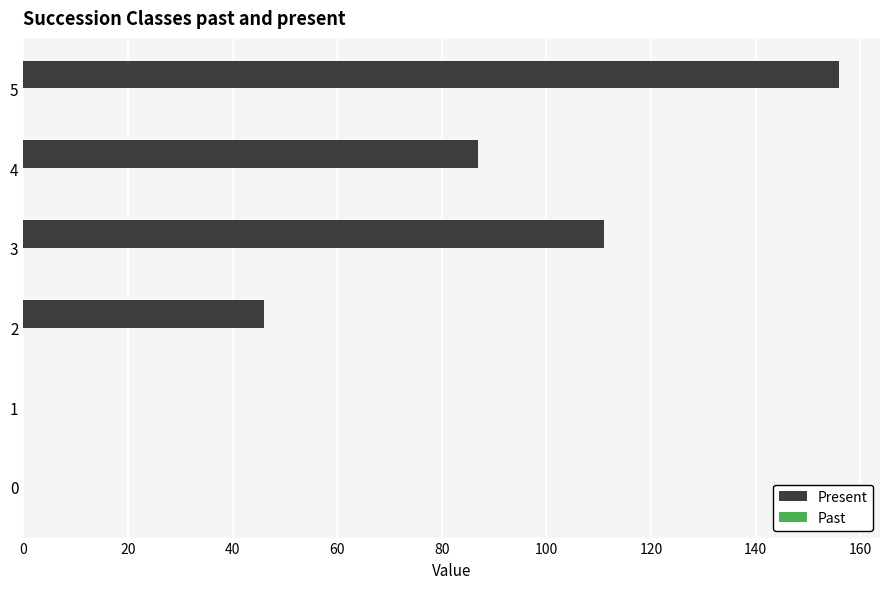

Where is the data nearest to the value 78?

4